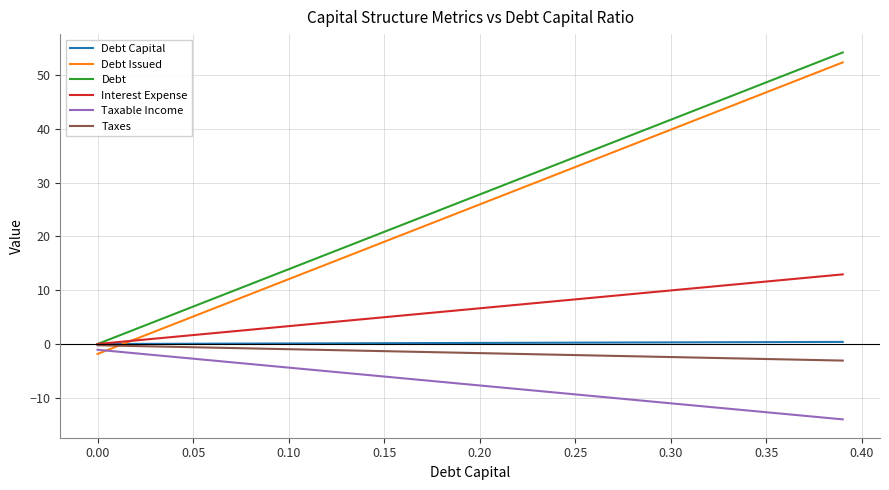

What is the minimum value for Taxes?

-3.1